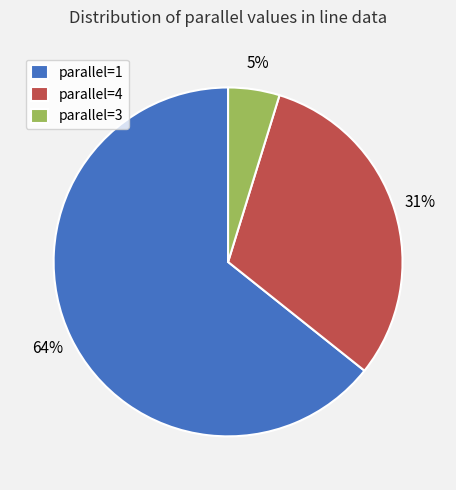

Is the sum of parallel=4 and parallel=1 greater than half?

Yes